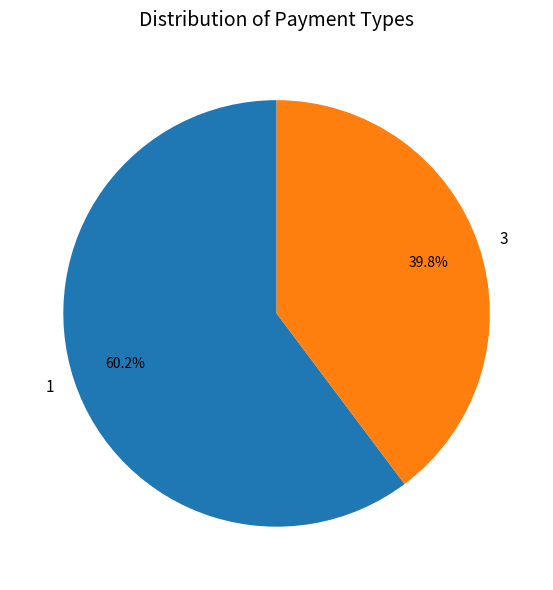

To the nearest percent, what is the difference between the largest and smallest slice percentages?

20%